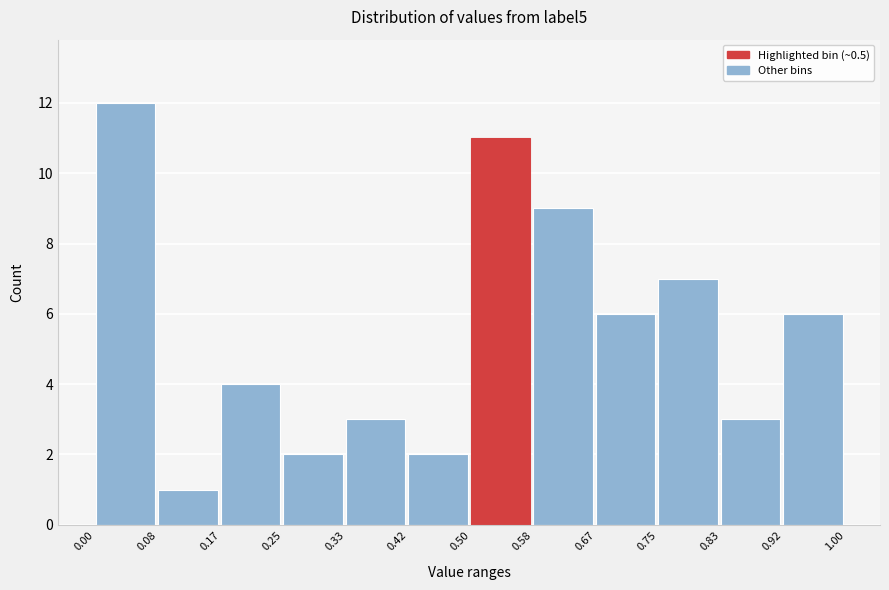

Reading left to right, list every bar in this chart as the range it spans on the x-axis followed by its height. The values are not printed on the chart, so give them approximately, as read against the axis.

0.00 to 0.08: 12
0.08 to 0.17: 1
0.17 to 0.25: 4
0.25 to 0.33: 2
0.33 to 0.42: 3
0.42 to 0.50: 2
0.50 to 0.58: 11
0.58 to 0.67: 9
0.67 to 0.75: 6
0.75 to 0.83: 7
0.83 to 0.92: 3
0.92 to 1.00: 6